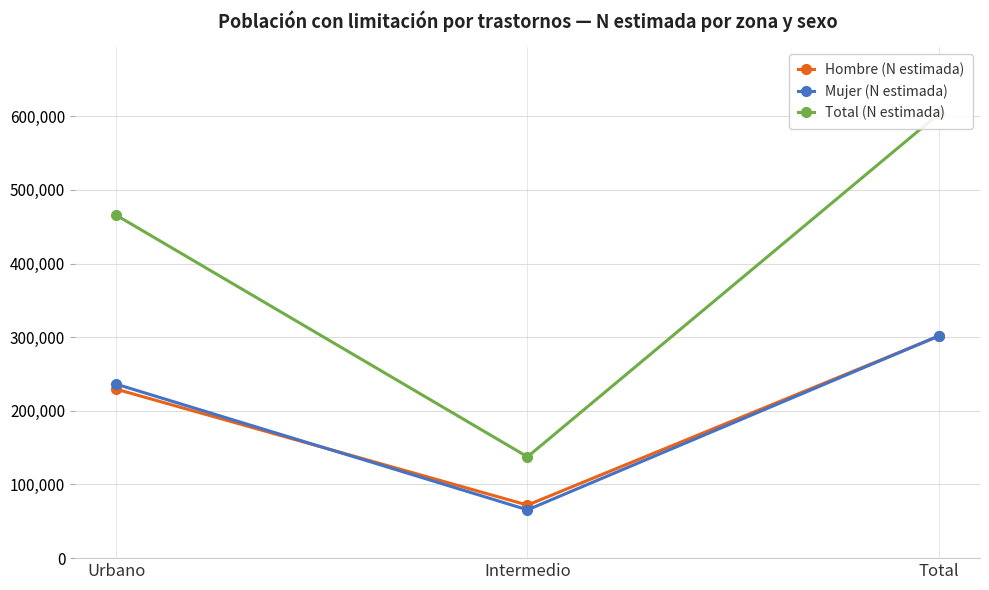

Reading left to right, what are all the values shown in this chart?

Hombre (N estimada): Urbano=229466	Intermedio=72041	Total=301507
Mujer (N estimada): Urbano=236292	Intermedio=65562	Total=301854
Total (N estimada): Urbano=465758	Intermedio=137603	Total=603361